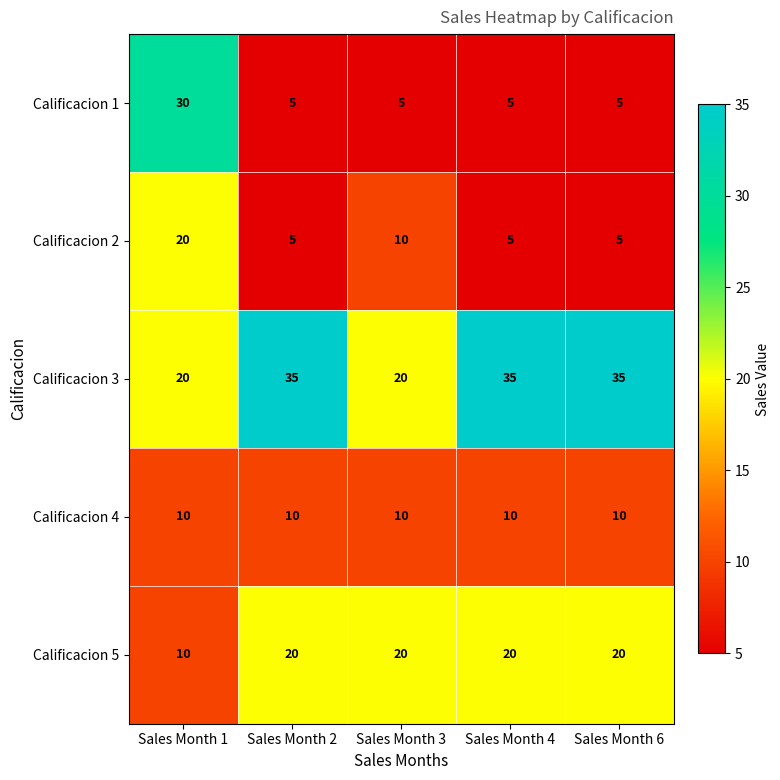

Reading left to right, list all the values displayed in this chart.

Calificacion 1: Sales Month 1=30	Sales Month 2=5	Sales Month 3=5	Sales Month 4=5	Sales Month 6=5
Calificacion 2: Sales Month 1=20	Sales Month 2=5	Sales Month 3=10	Sales Month 4=5	Sales Month 6=5
Calificacion 3: Sales Month 1=20	Sales Month 2=35	Sales Month 3=20	Sales Month 4=35	Sales Month 6=35
Calificacion 4: Sales Month 1=10	Sales Month 2=10	Sales Month 3=10	Sales Month 4=10	Sales Month 6=10
Calificacion 5: Sales Month 1=10	Sales Month 2=20	Sales Month 3=20	Sales Month 4=20	Sales Month 6=20